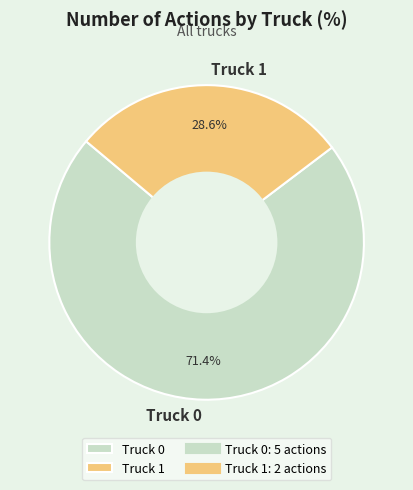

To the nearest percent, what is the combined percentage of Truck 1 and Truck 0?

100%